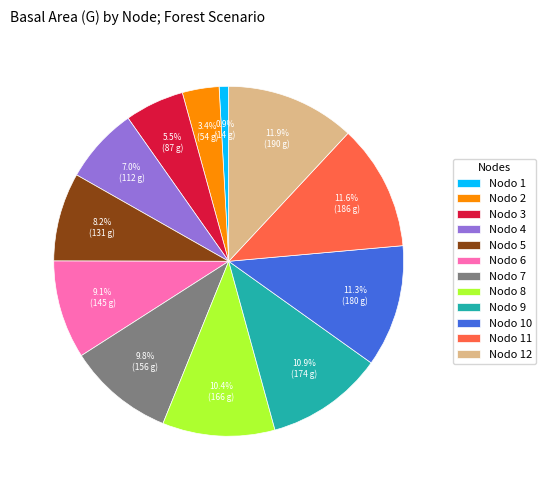

Does any single category account for the majority?

No